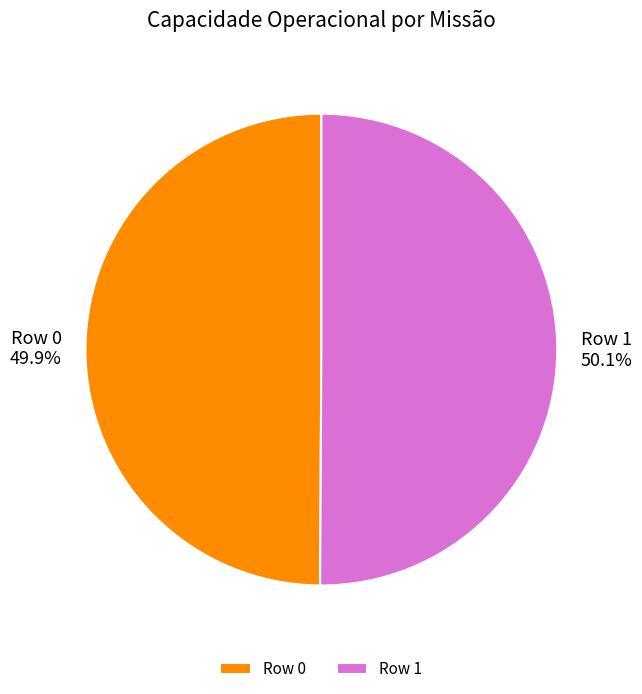

To the nearest percent, what percentage of the pie is Row 1?

50%